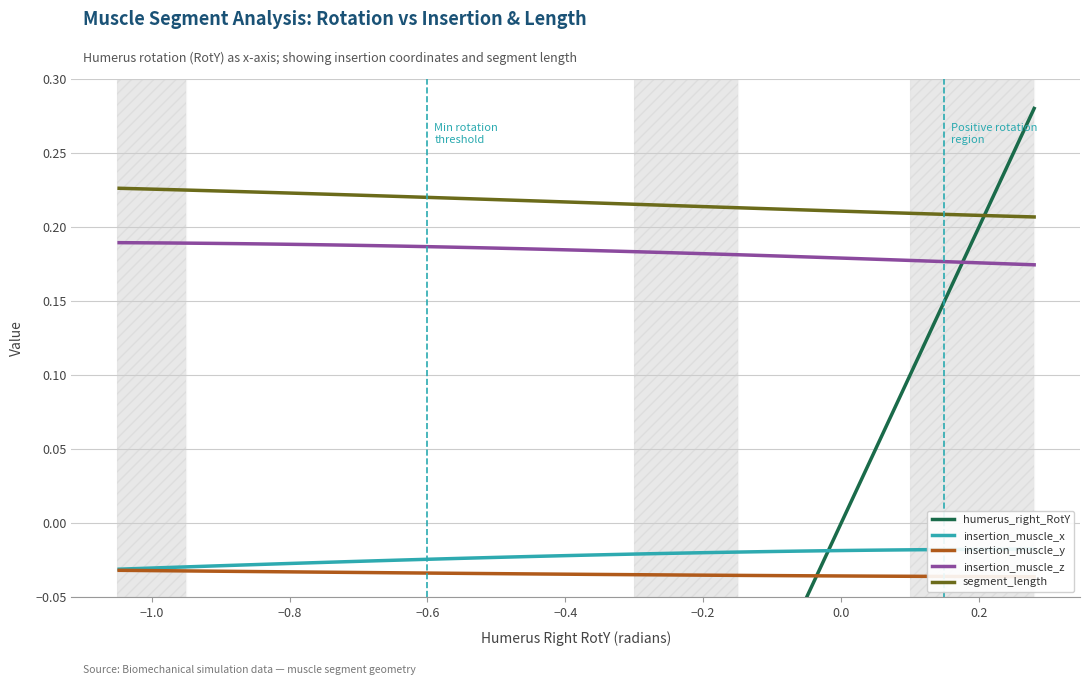

How many intersections are there between insertion_muscle_x and humerus_right_RotY?

1